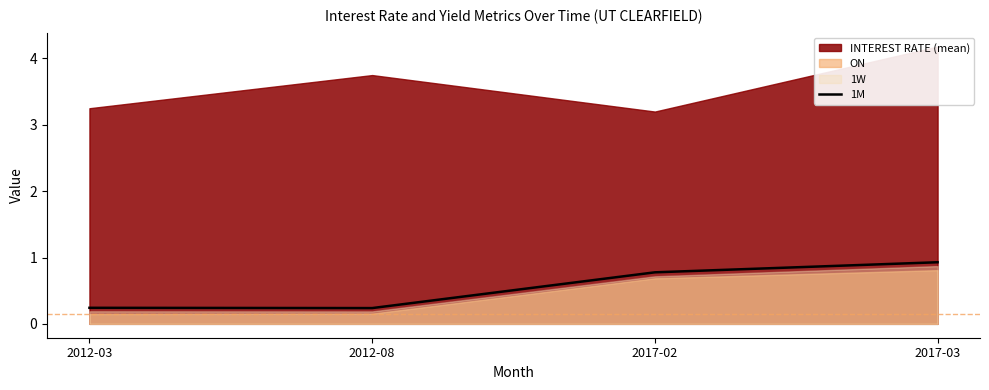

Which category has the highest value in the 1M series?

2017-03